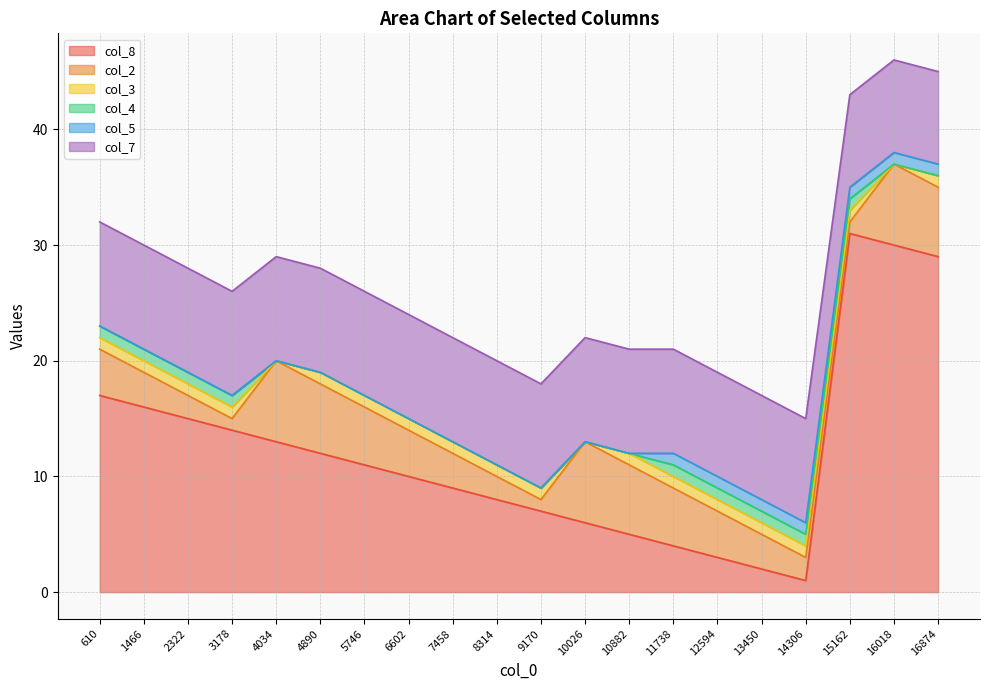

Between 14306 and 7458, which is larger?

7458